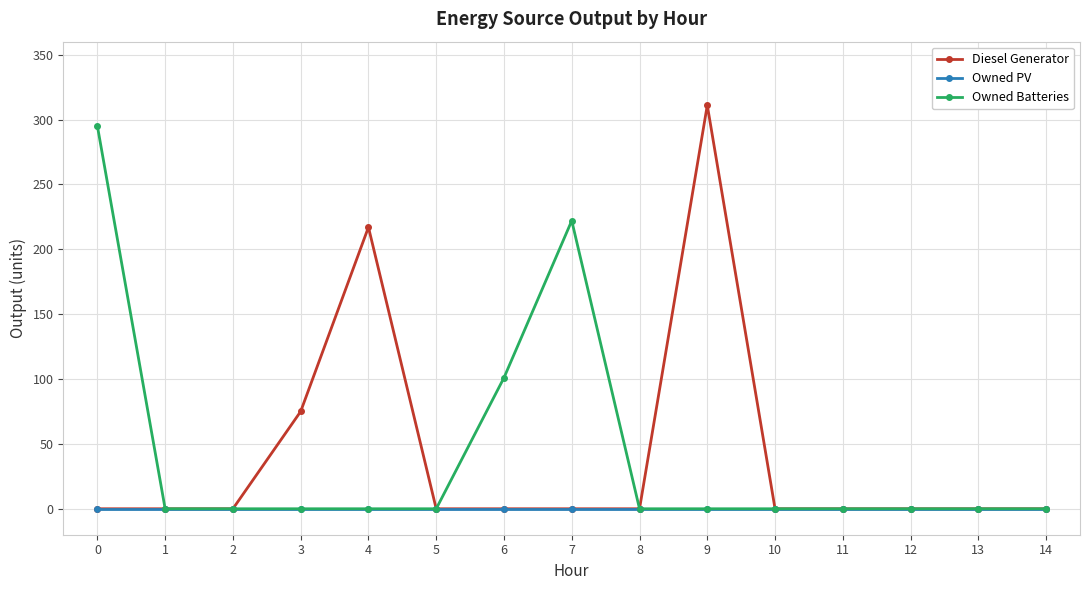

At how many categories does at least one series exceed 46?

6